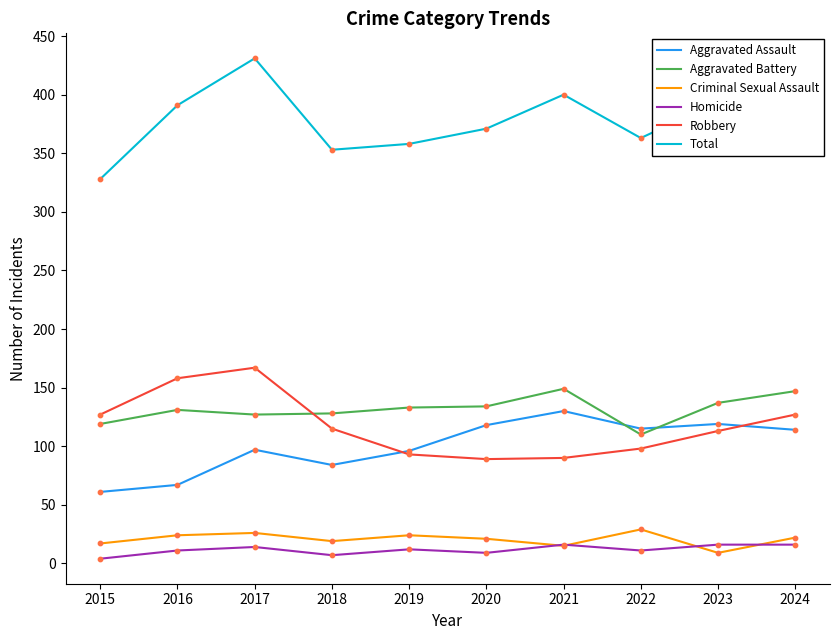

At how many categories does at least one series exceed 212?

10